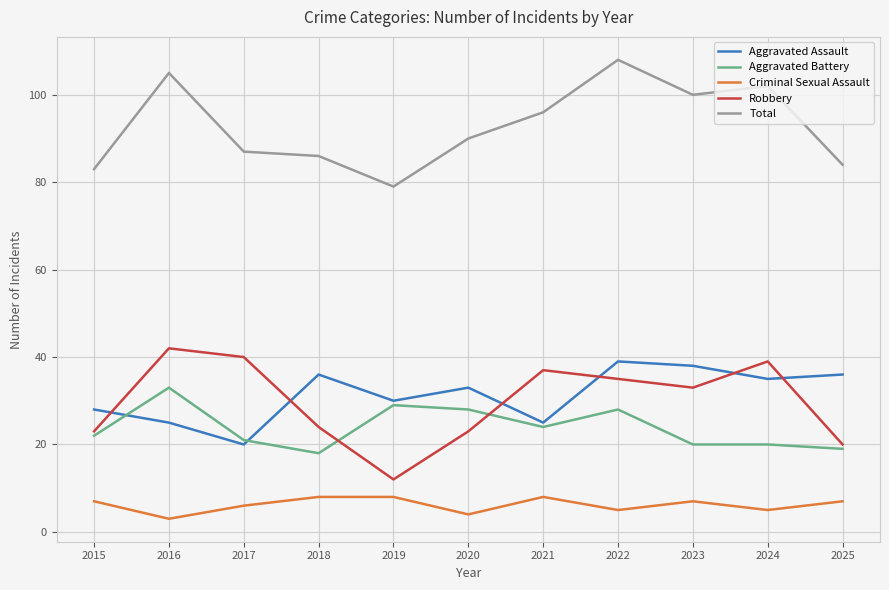

Reading right to left, transcribe all the data shown in this chart.

Aggravated Assault: 2025=36	2024=35	2023=38	2022=39	2021=25	2020=33	2019=30	2018=36	2017=20	2016=25	2015=28
Aggravated Battery: 2025=19	2024=20	2023=20	2022=28	2021=24	2020=28	2019=29	2018=18	2017=21	2016=33	2015=22
Criminal Sexual Assault: 2025=7	2024=5	2023=7	2022=5	2021=8	2020=4	2019=8	2018=8	2017=6	2016=3	2015=7
Robbery: 2025=20	2024=39	2023=33	2022=35	2021=37	2020=23	2019=12	2018=24	2017=40	2016=42	2015=23
Total: 2025=84	2024=102	2023=100	2022=108	2021=96	2020=90	2019=79	2018=86	2017=87	2016=105	2015=83